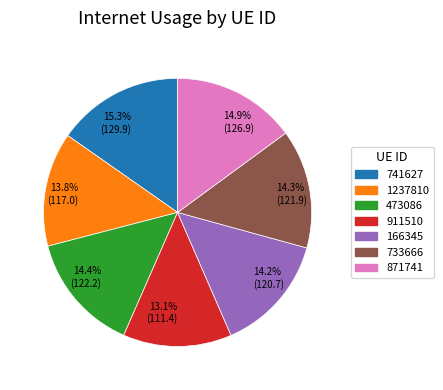

True or false: 911510 accounts for 27% of the total.

False